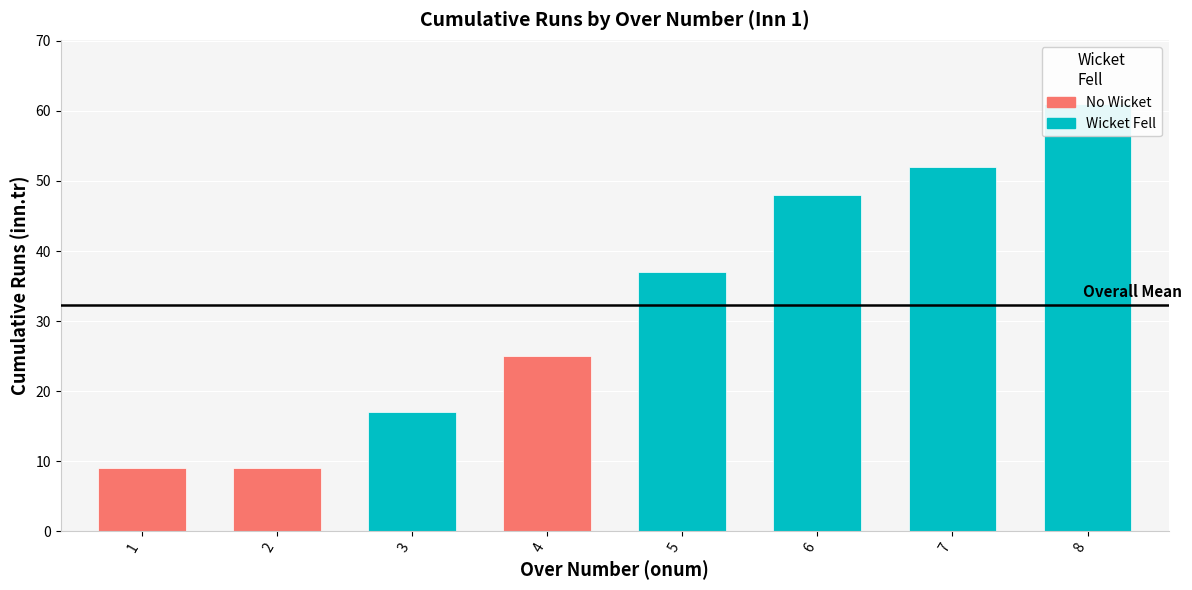

Which has a higher value, 2 or 4?

4